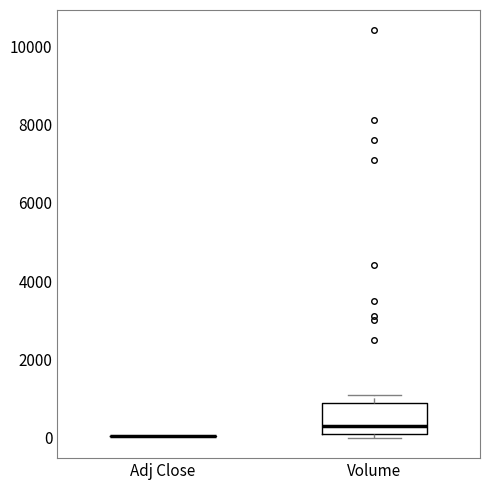

Where does the upper whisker of the box for Volume end on the y-axis? The values are not printed on the chart, so give them approximately, as read against the axis.

1200